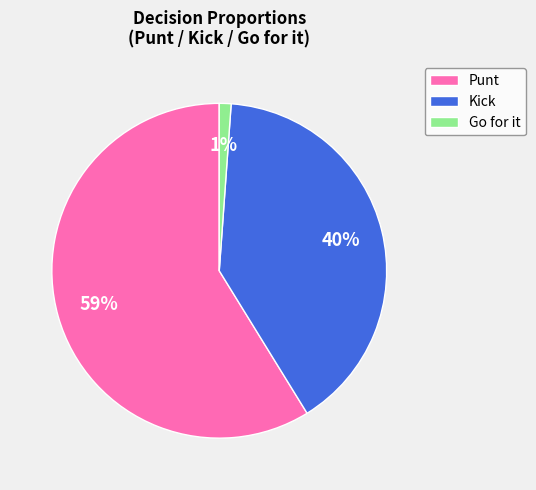

Do Punt and Go for it together represent more than half of the pie?

Yes